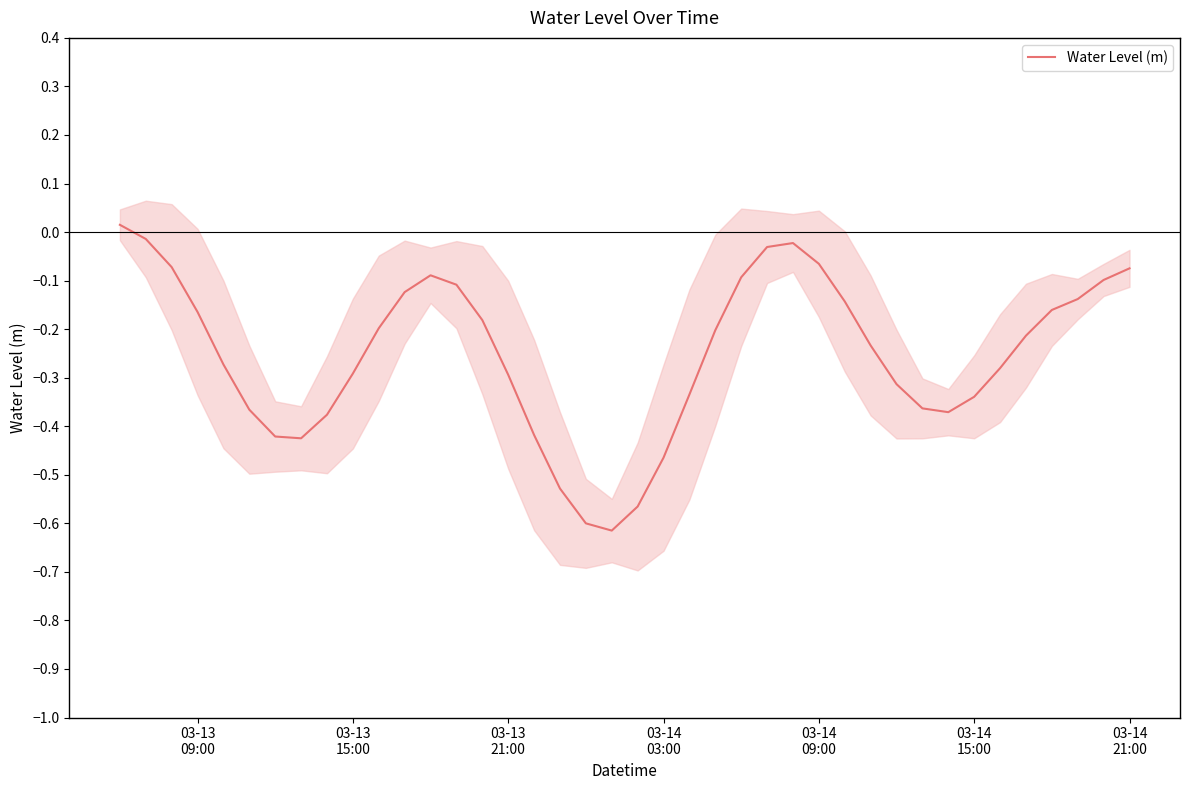

The value at 03-13 15:00 is -0.3. True or false?

True